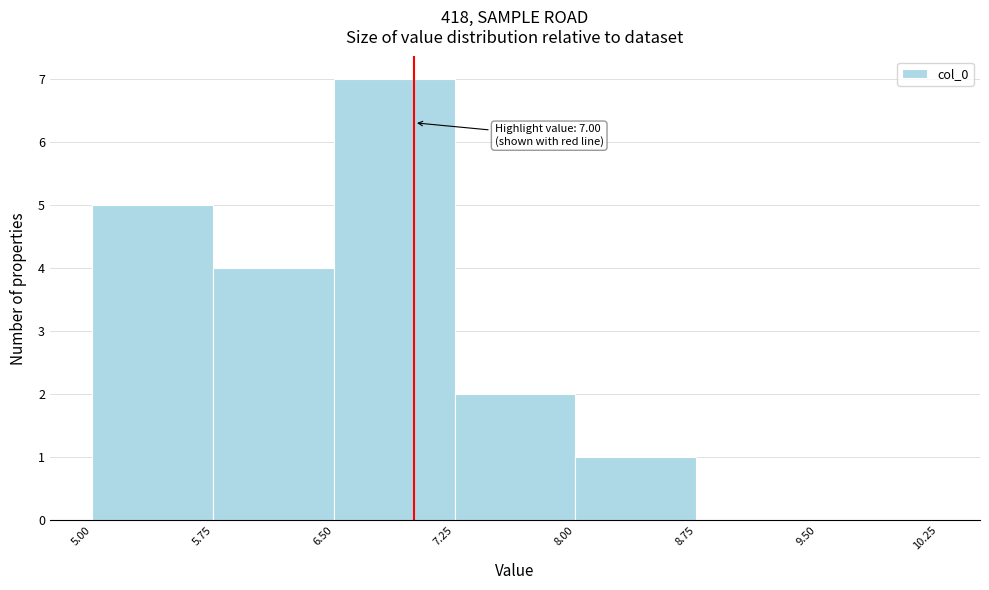

Which range on the x-axis has the tallest bar?

6.50 to 7.25